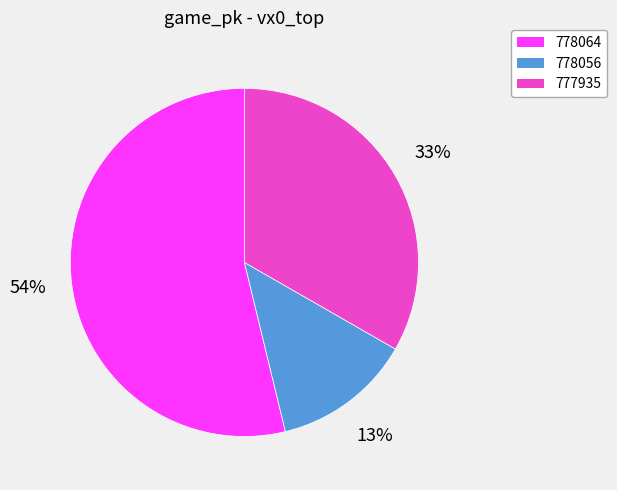

Does any single category account for the majority?

Yes